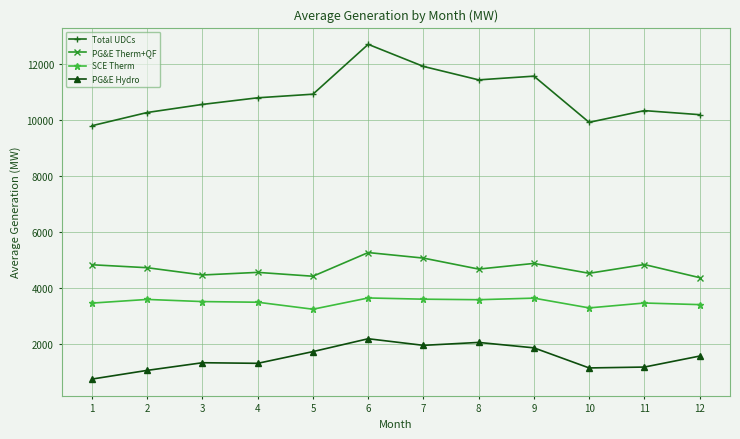

Where is the first local maximum for Total UDCs?

6